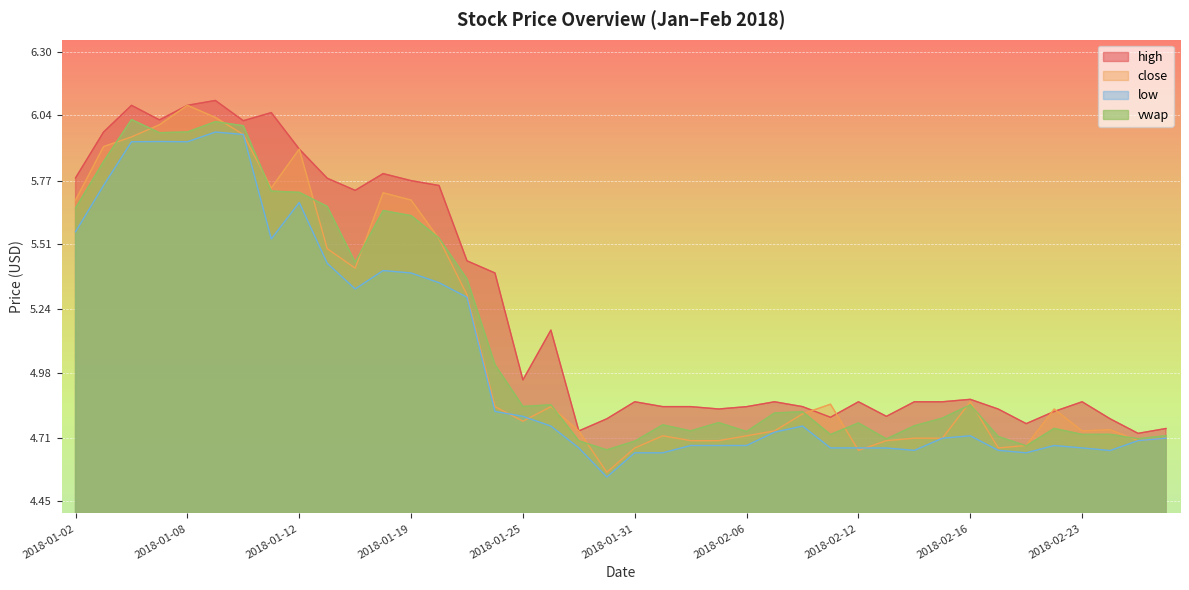

Does the chart display data point markers on the line(s)?

No